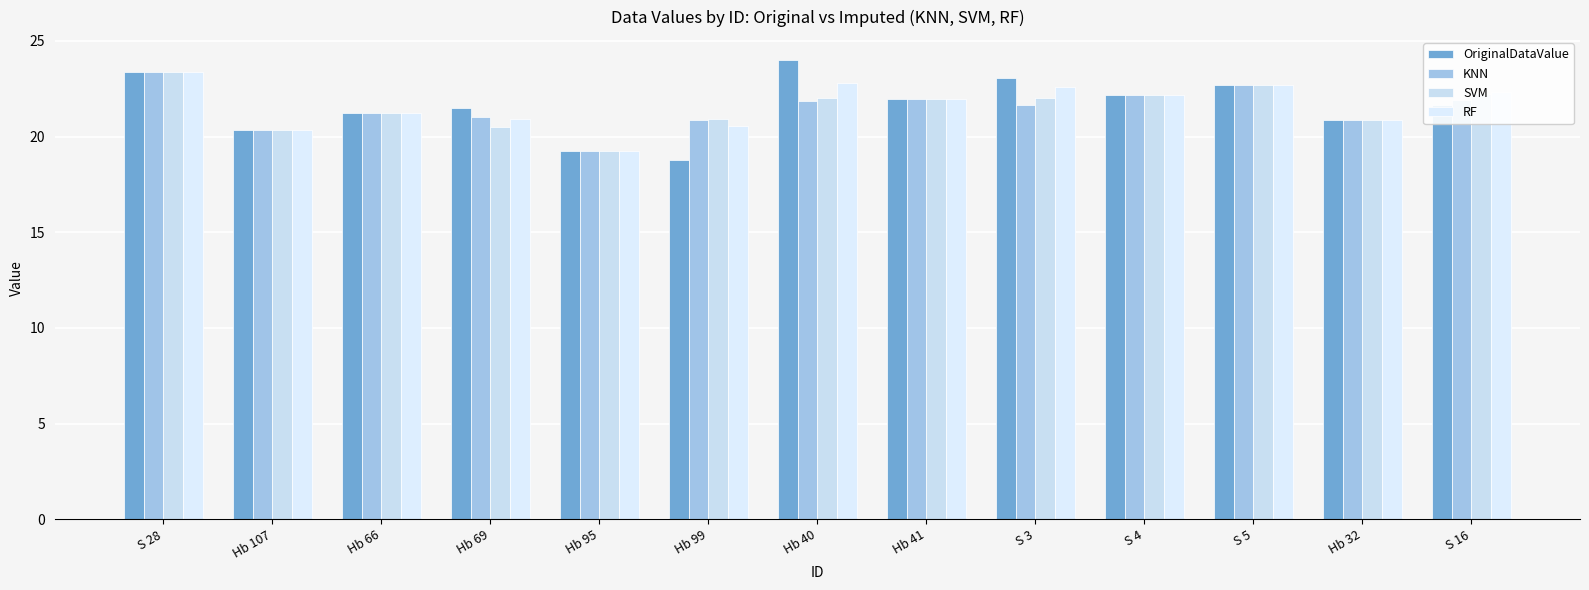

What is the difference between the maximum and minimum values in the SVM series?

4.2